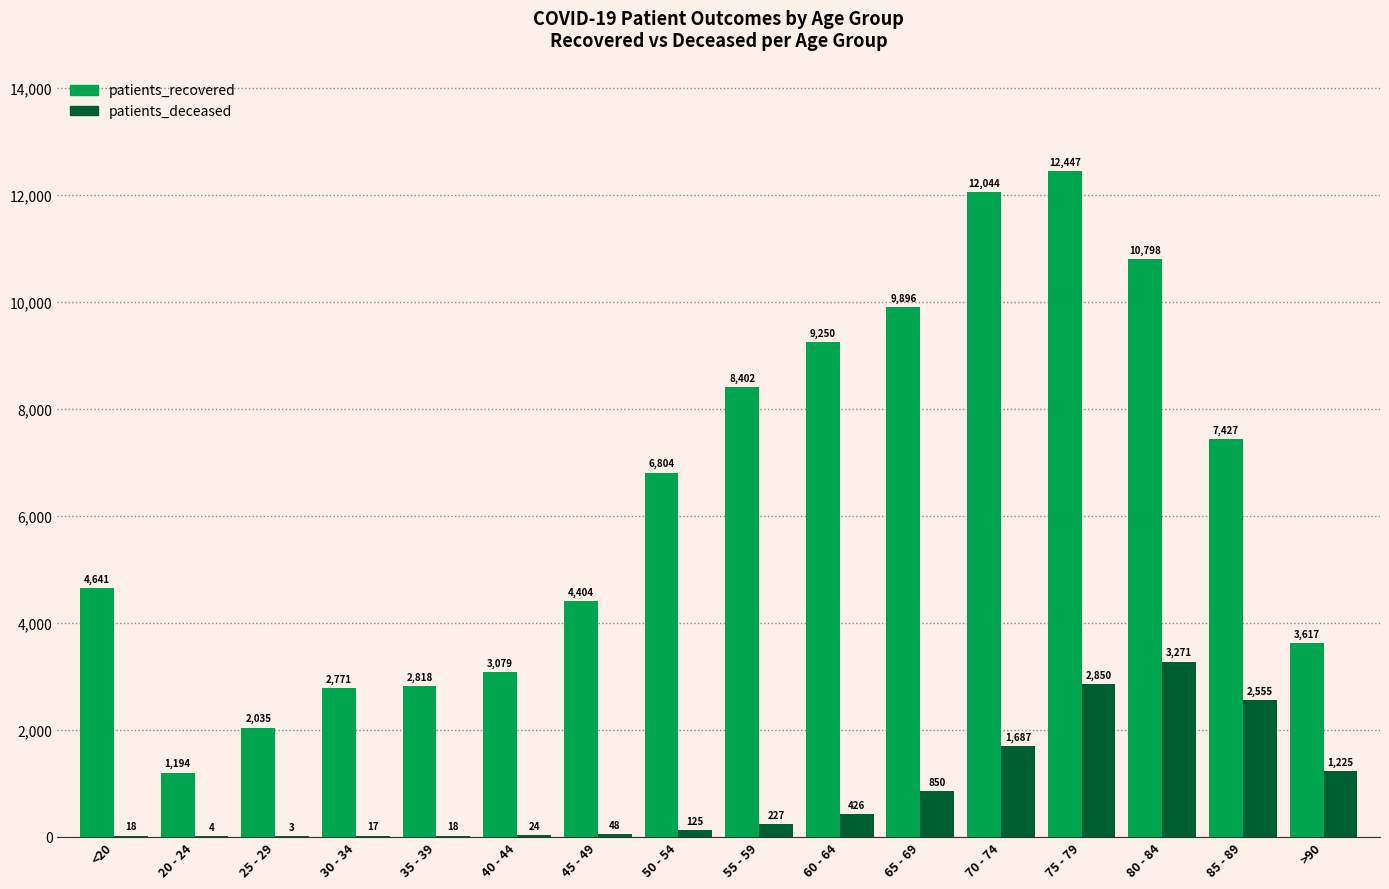

The patients_recovered series shows 6882 at <20. True or false?

False